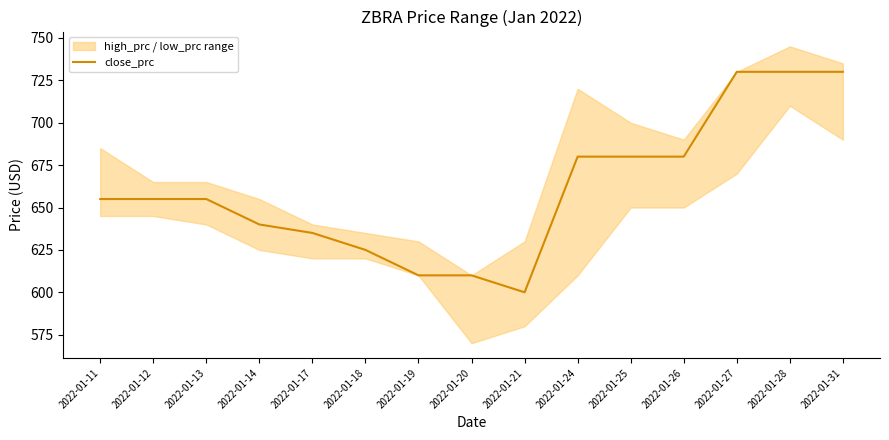

How many values are below 655?

6